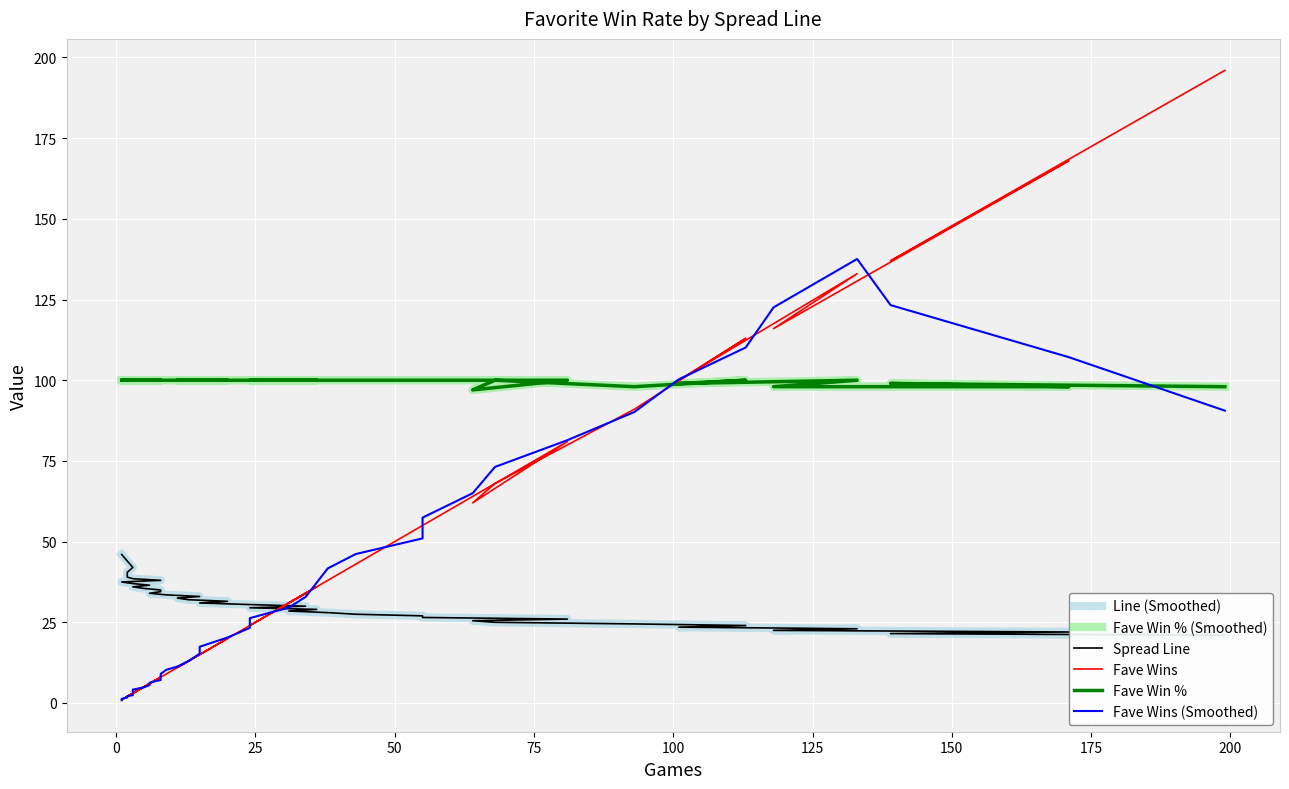

What is the difference between the maximum and minimum values in the Fave Win % series?

3.0